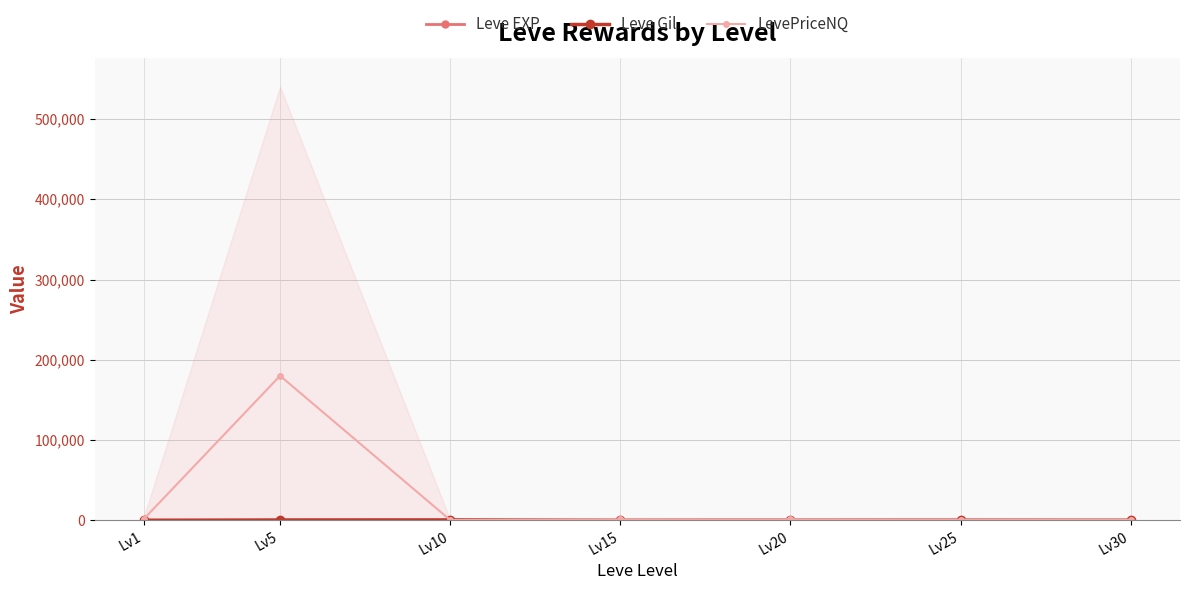

Is it true that Leve EXP equals 4.8 at Lv10?

True